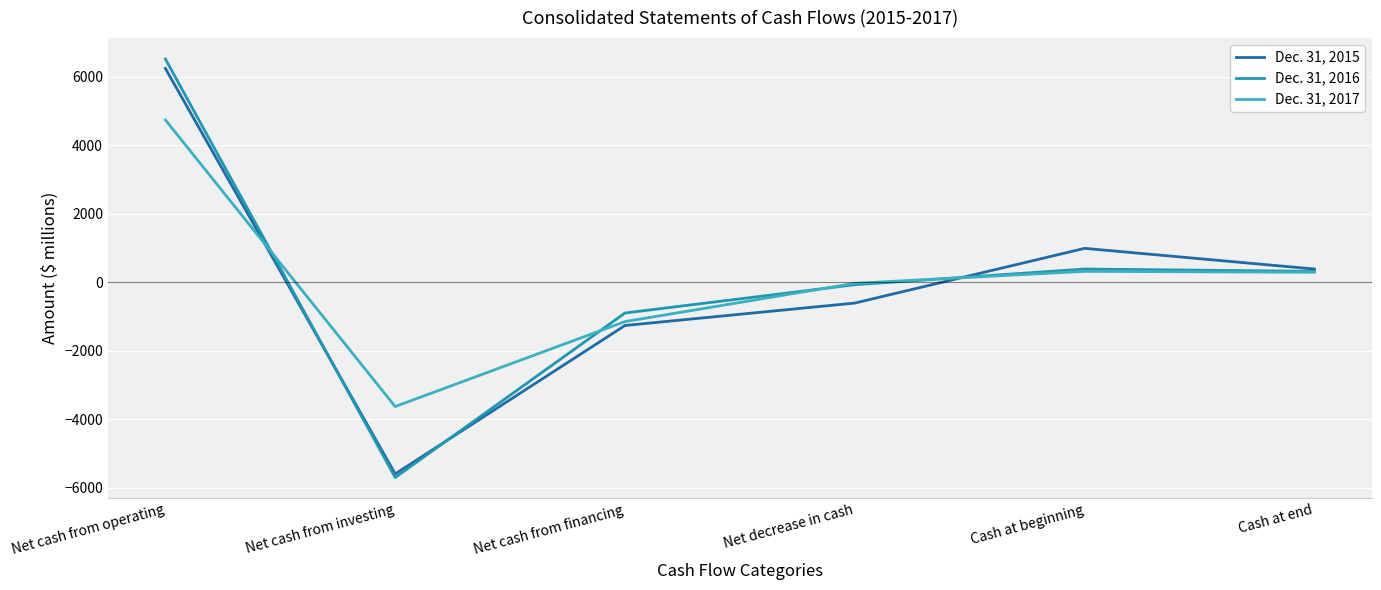

Where is Dec. 31, 2016 nearest to the value 413?

Cash at beginning